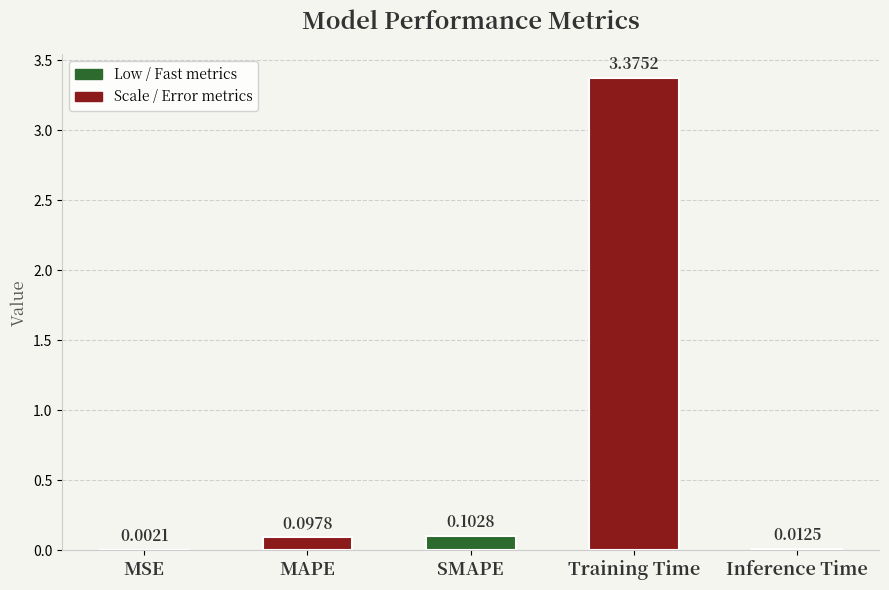

Which category has the highest value across all series?

Training Time